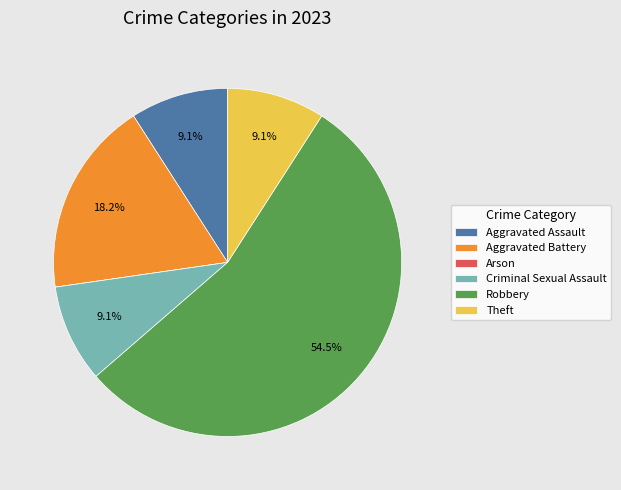

Do Aggravated Battery and Criminal Sexual Assault together represent more than half of the pie?

No